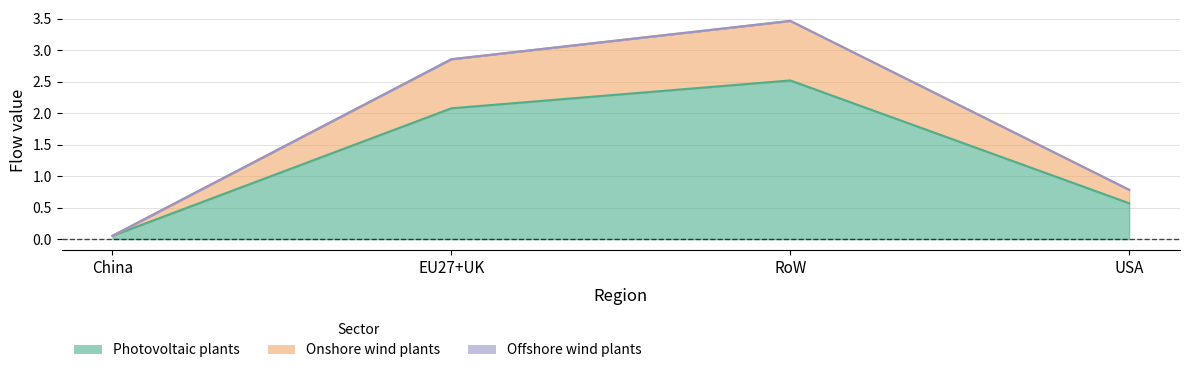

What is the spread (max minus min) of values at USA?

0.2